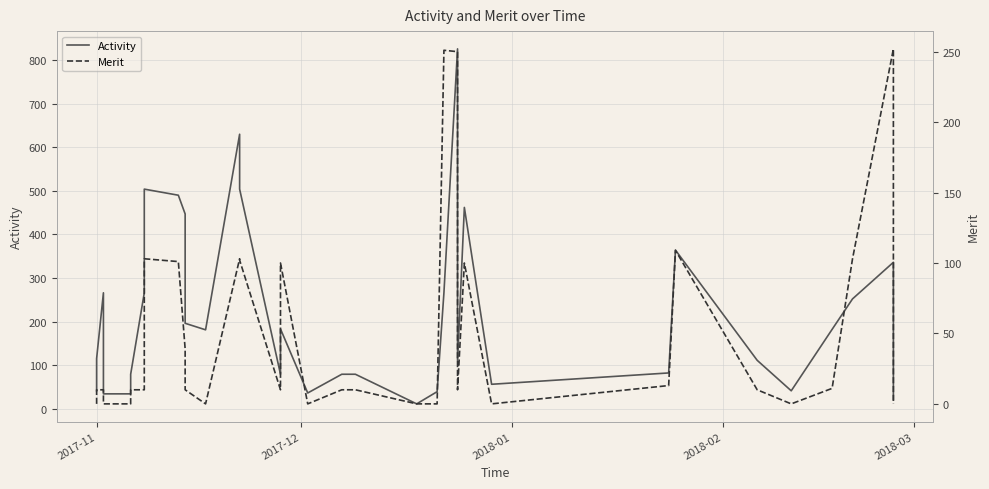

True or false: Activity and Merit cross at least once.

False